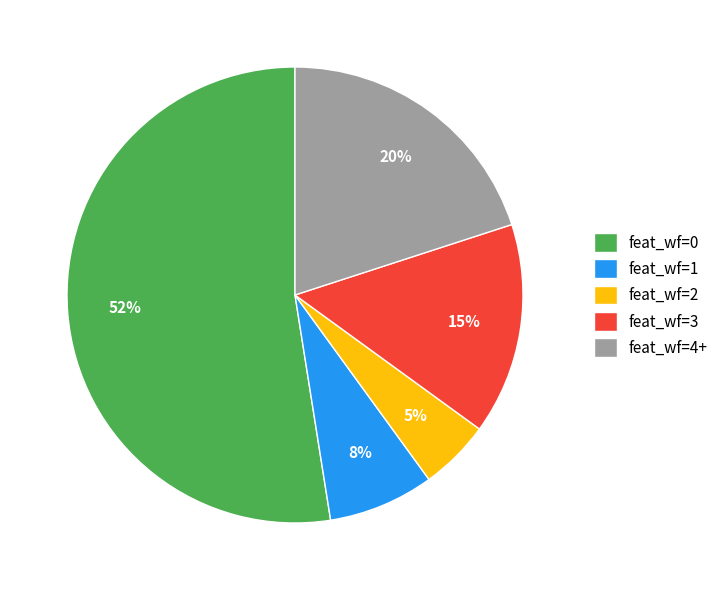

How many segments does this pie chart have?

5